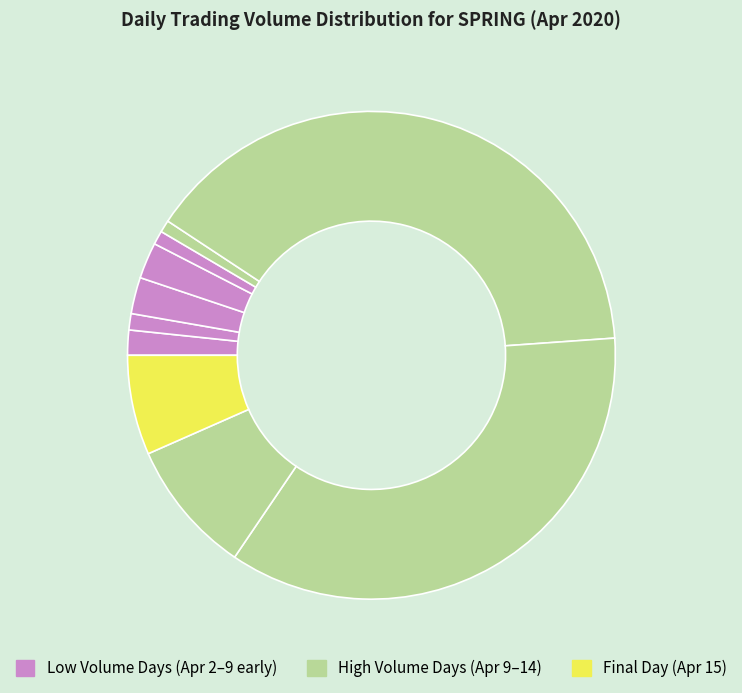

How many slices are in this pie chart?

10